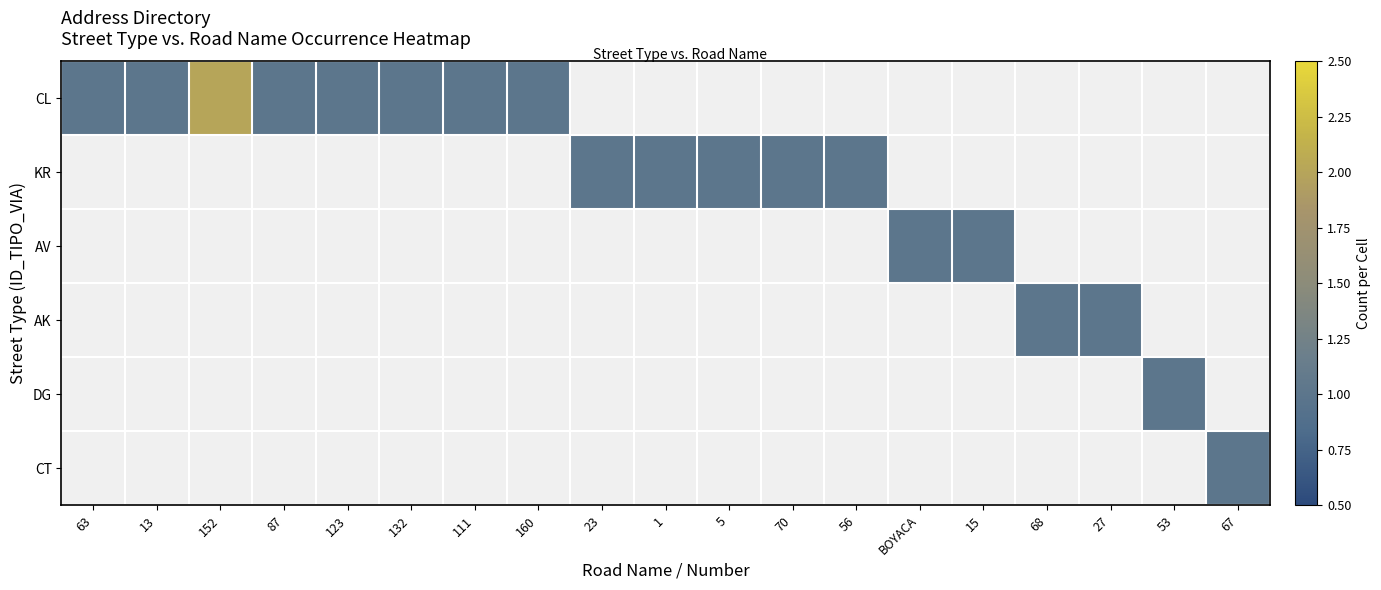

How many positive values does the DG series have?

1